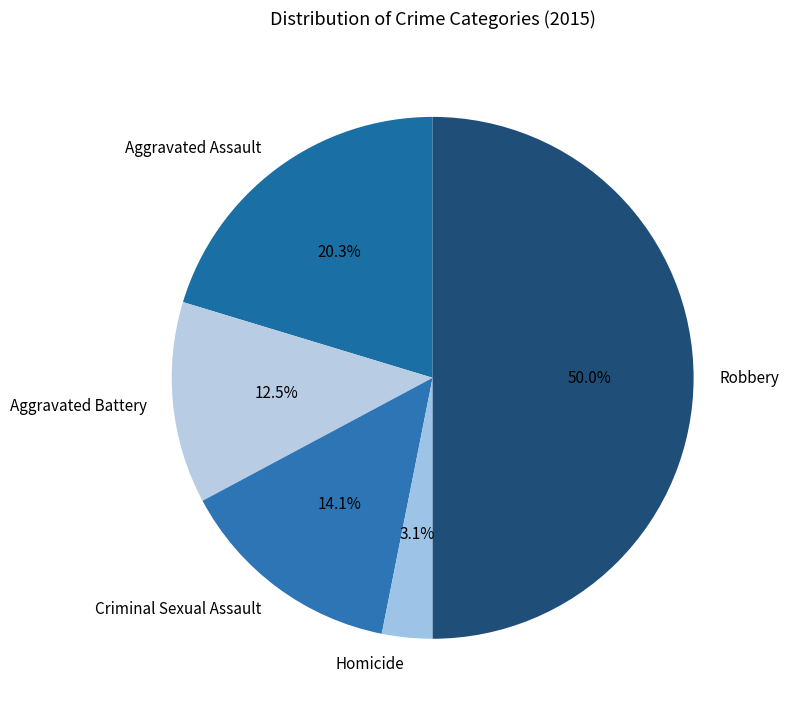

Rank the categories by value from highest to lowest.

Robbery, Aggravated Assault, Criminal Sexual Assault, Aggravated Battery, Homicide